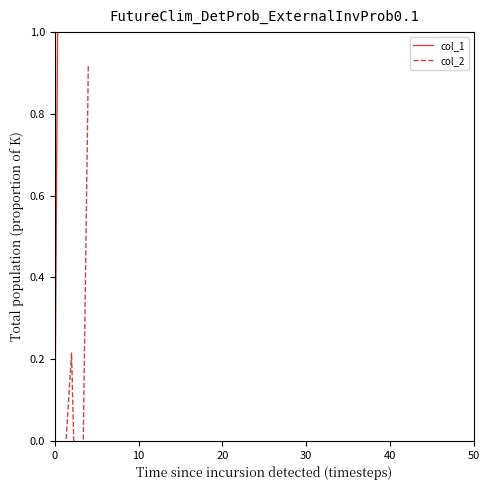

How many data points in col_1 are less than 22?

2